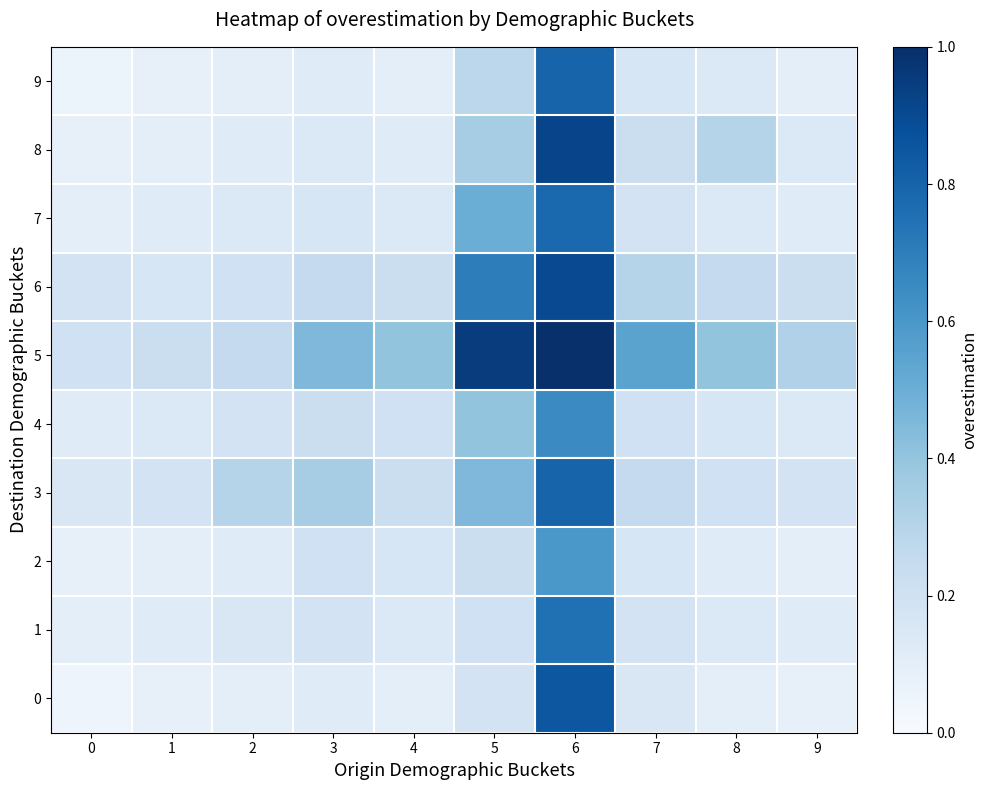

What is the spread (max minus min) of values at 9?

0.2